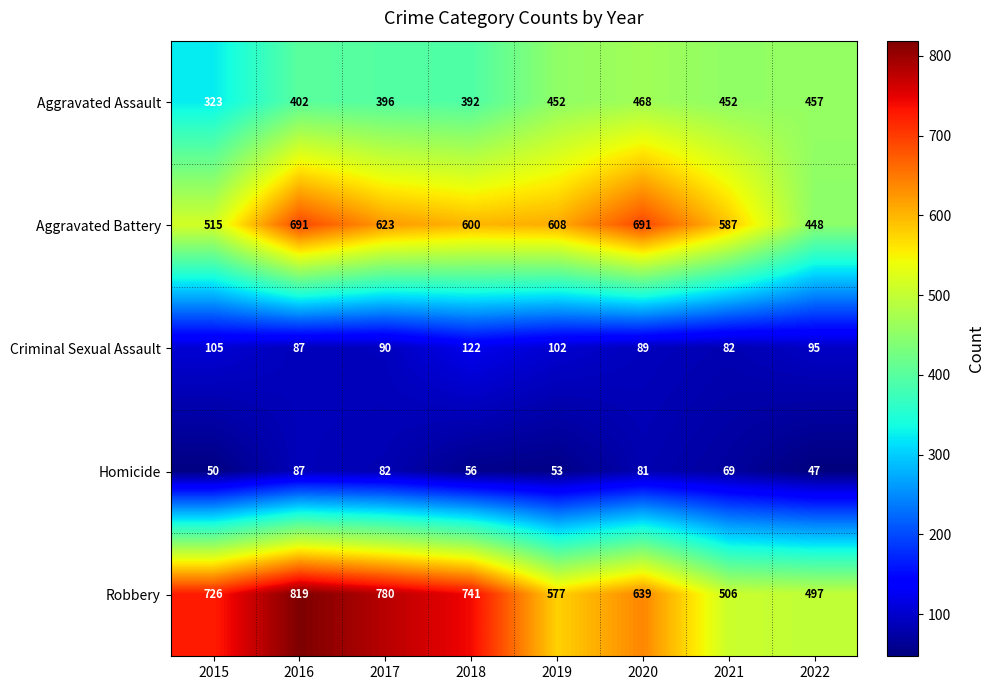

Count the number of data series in this chart.

5